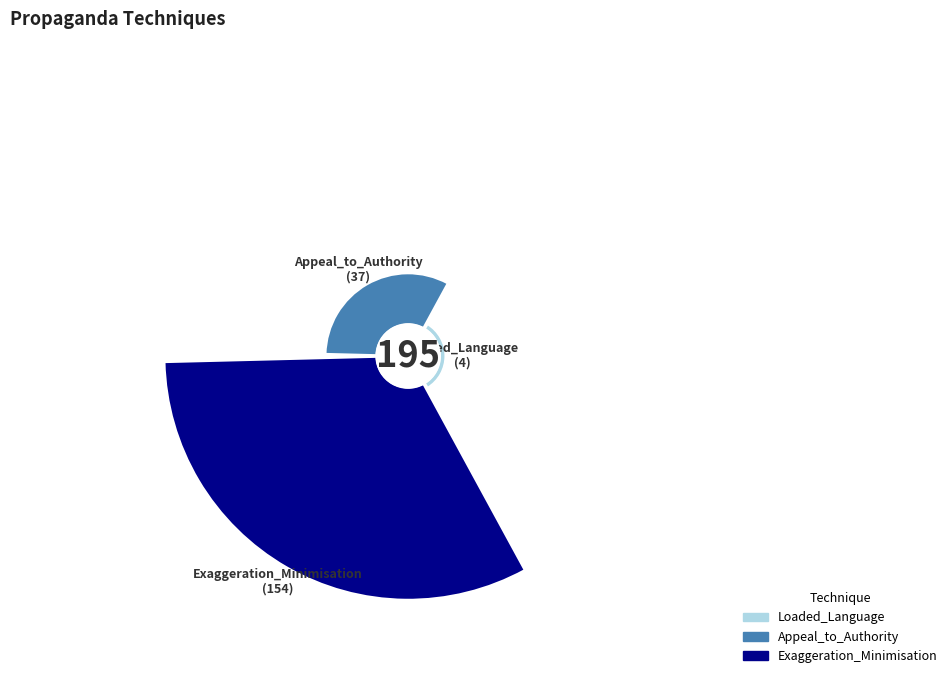

Is the sum of Loaded_Language and Exaggeration_Minimisation greater than half?

Yes